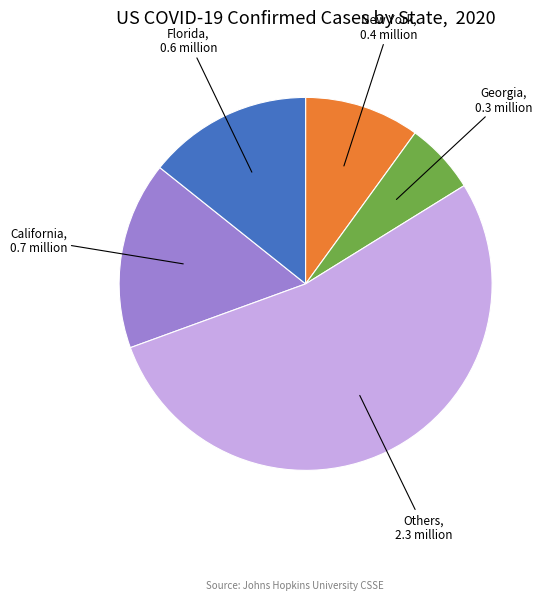

Does any single category account for the majority?

Yes